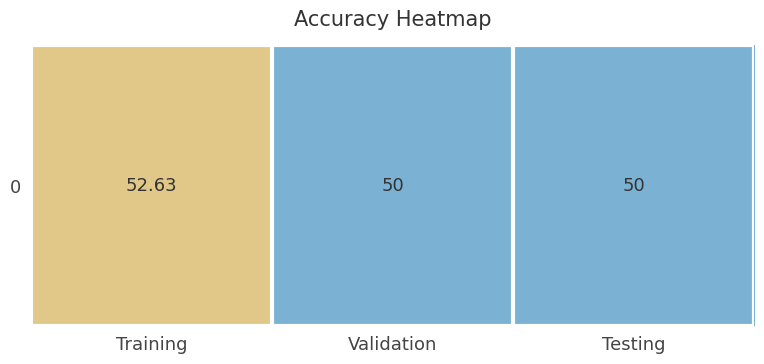

What is the difference between the values at Testing and Training?

2.6